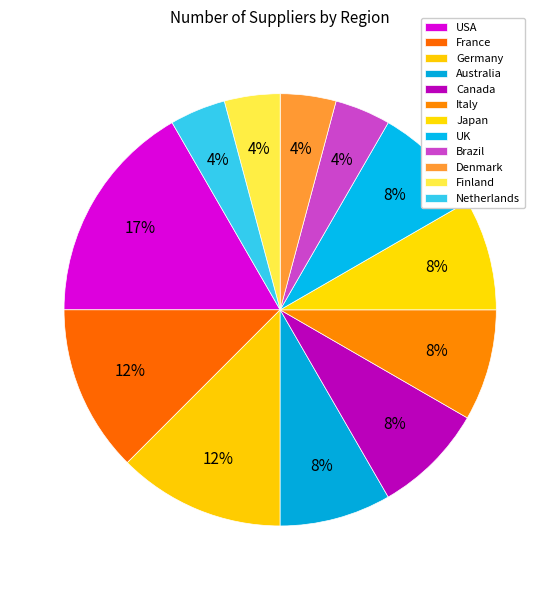

What is the smallest slice in the pie chart?

Brazil